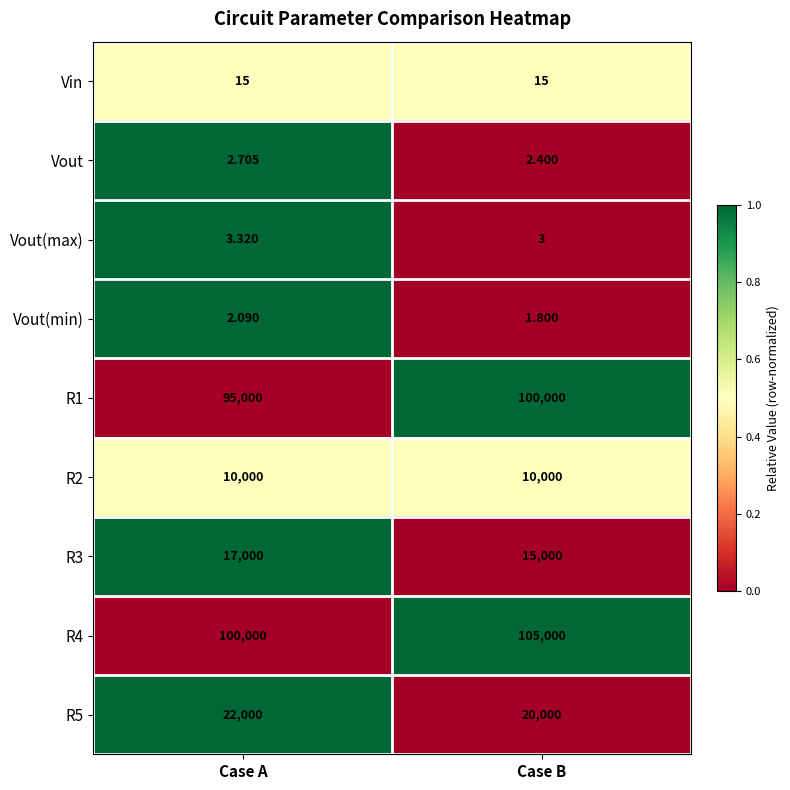

Count the number of data series in this chart.

9